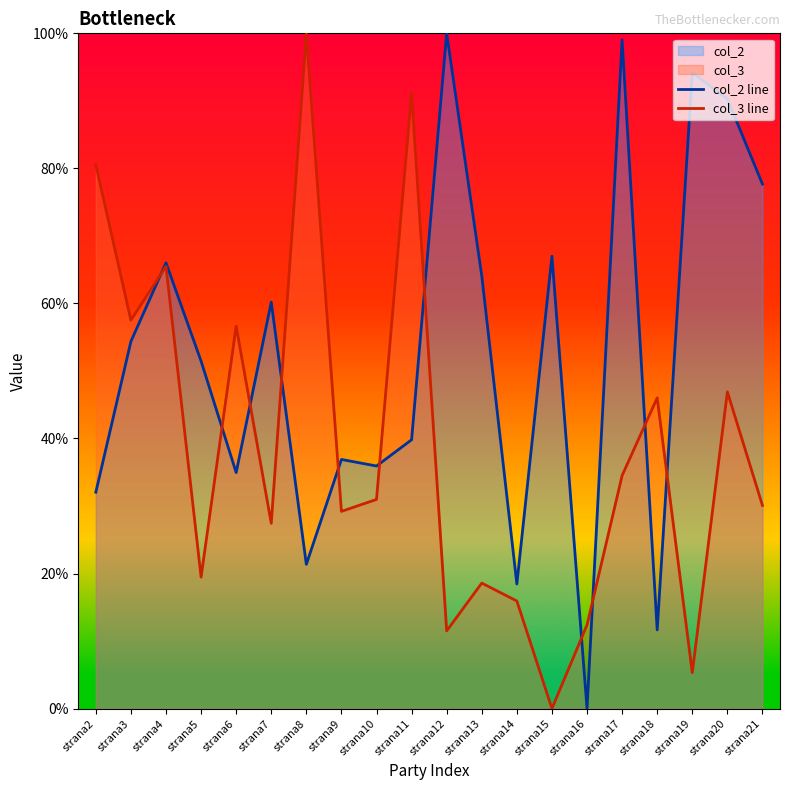

What is the average value of the col_2 line series?

52.8